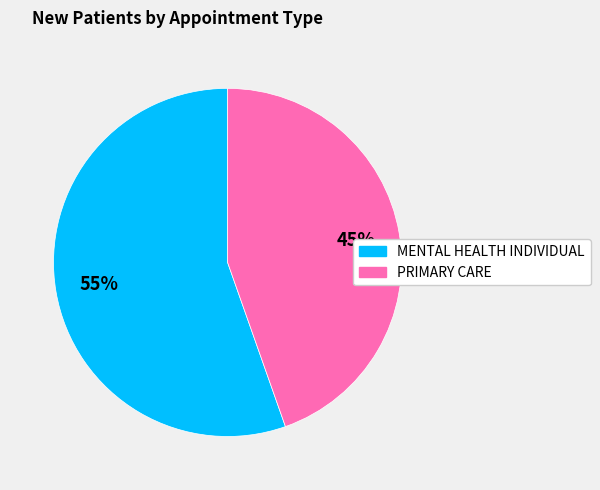

Count the number of slices in the pie.

2